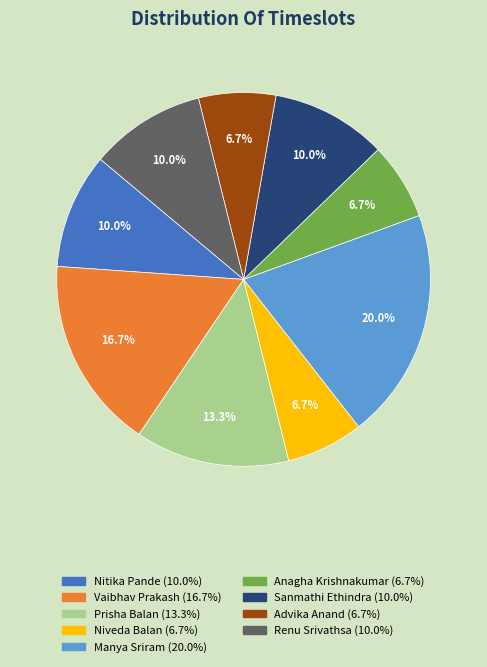

True or false: Prisha Balan accounts for 25% of the total.

False